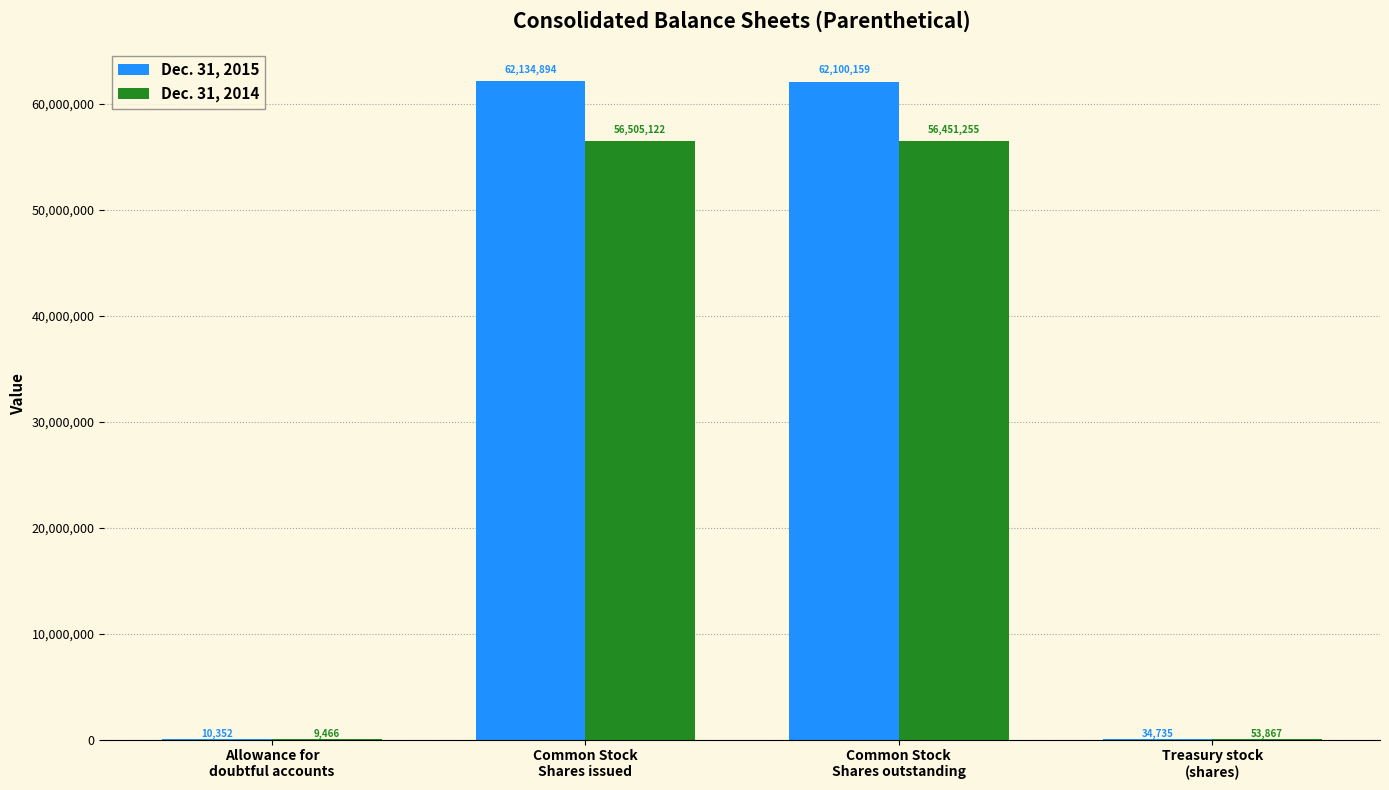

What is the maximum value shown in the chart?

62134894